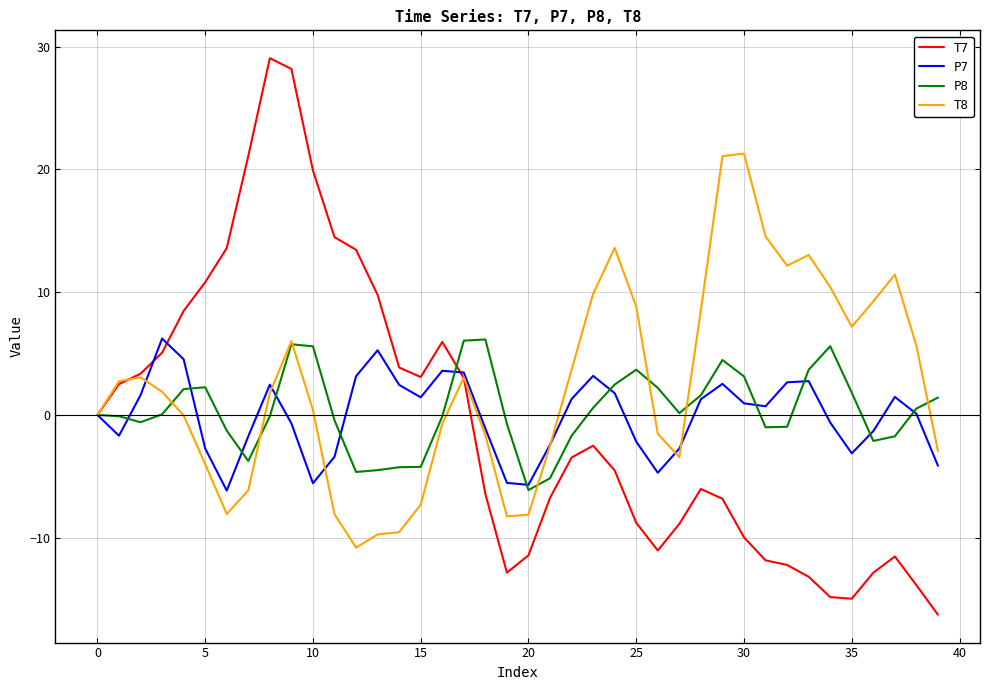

Which series has the largest total across all categories?

T8